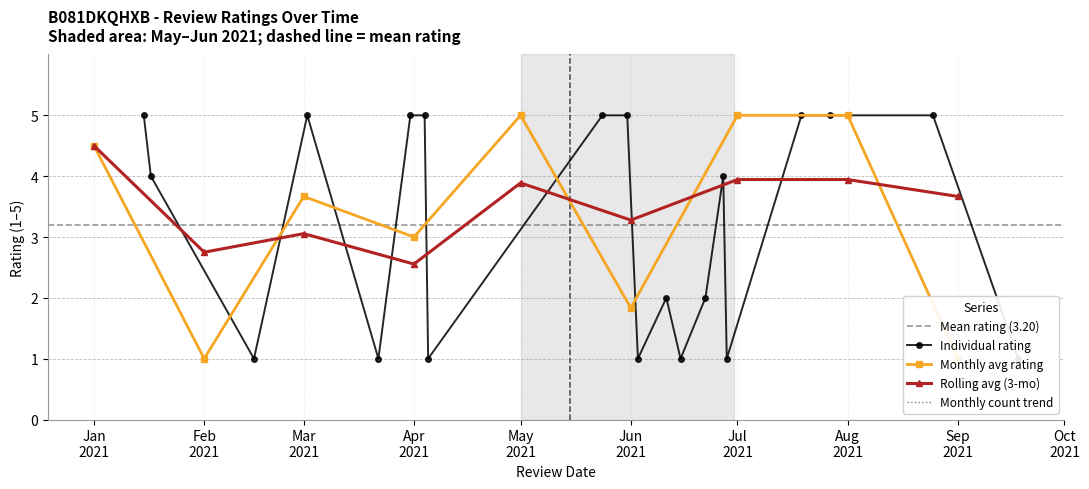

True or false: Rolling avg (3-mo) has more than 0 points higher than both neighbors.

True